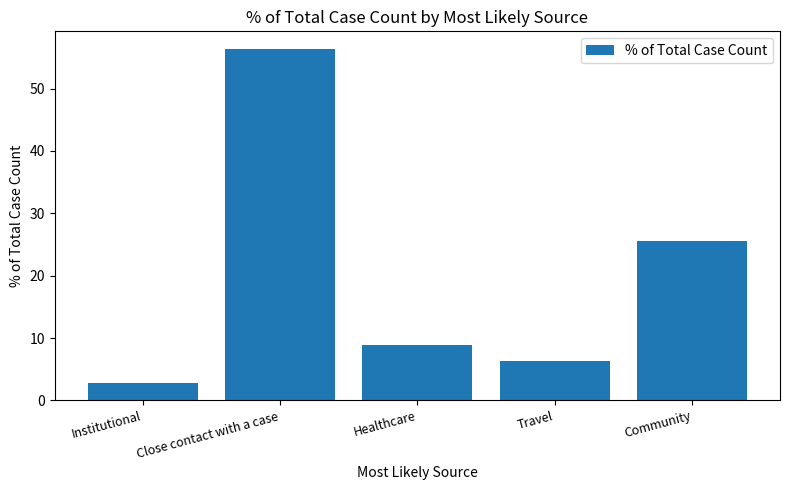

Rank the categories by value from lowest to highest.

Institutional, Travel, Healthcare, Community, Close contact with a case